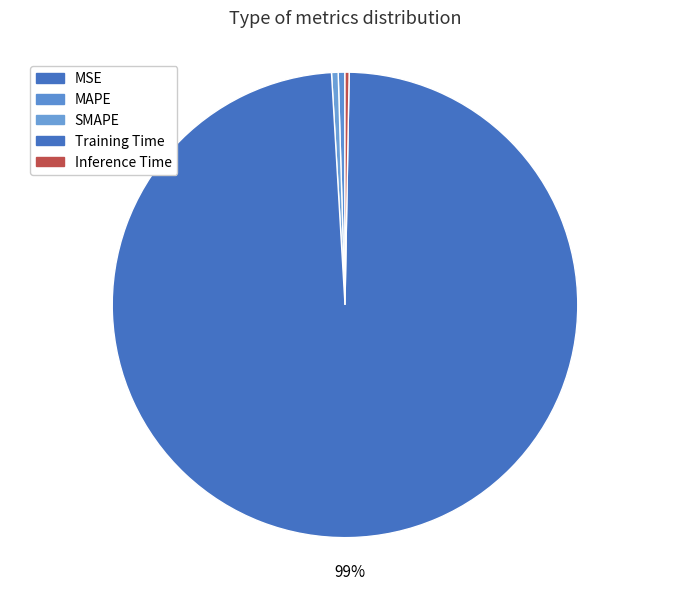

What portion of the pie excludes Inference Time?

99.7%